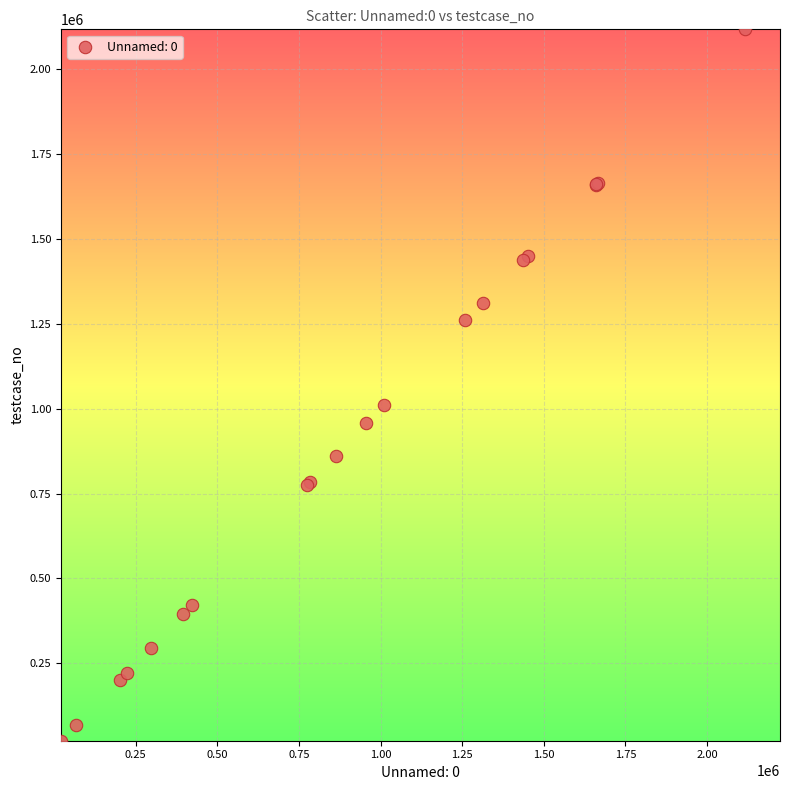

What Y value in the scatter plot is closest to 1069707?

1010396